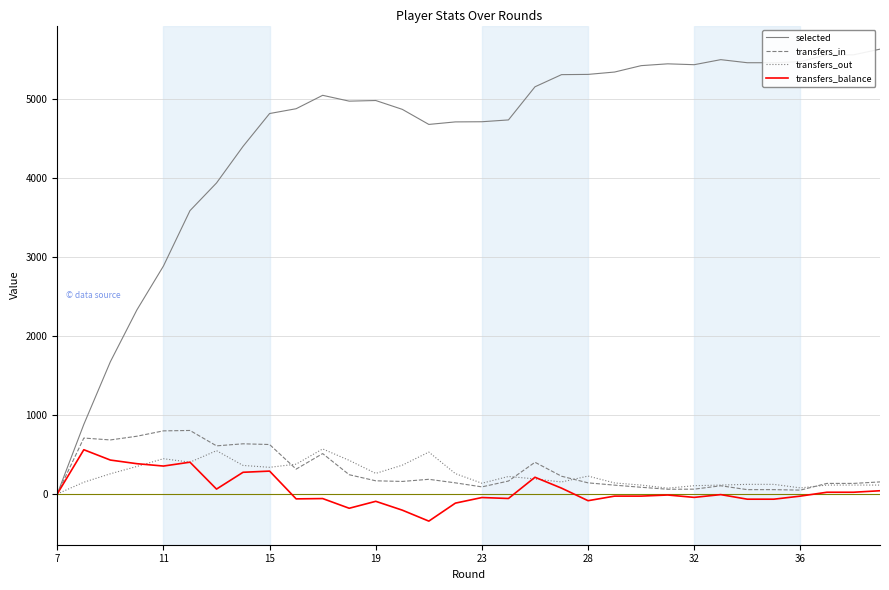

Which series has the largest range (max minus min)?

selected